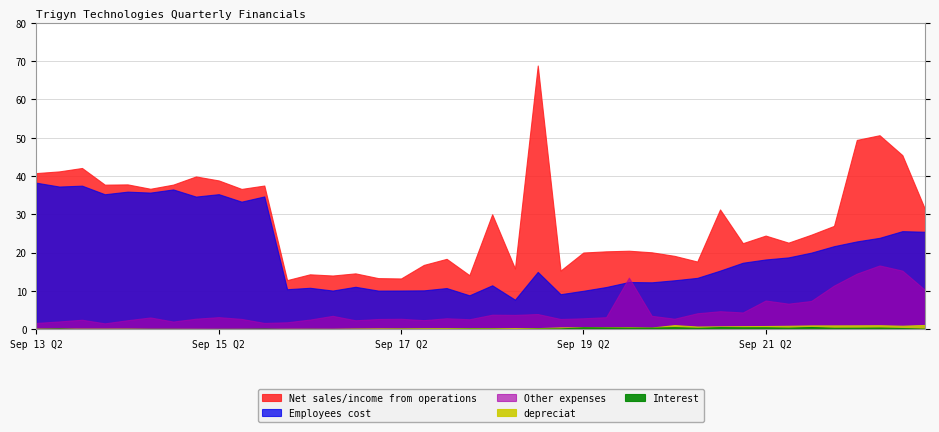

What is the total value across all series at Sep 22 Q2?

88.3